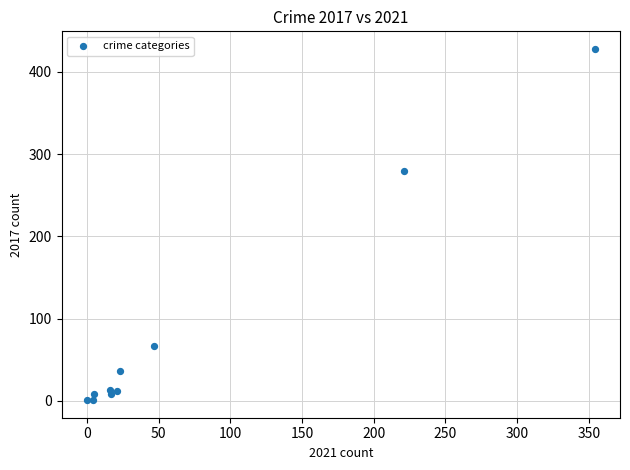

What Y value in the scatter plot is closest to 214?

280